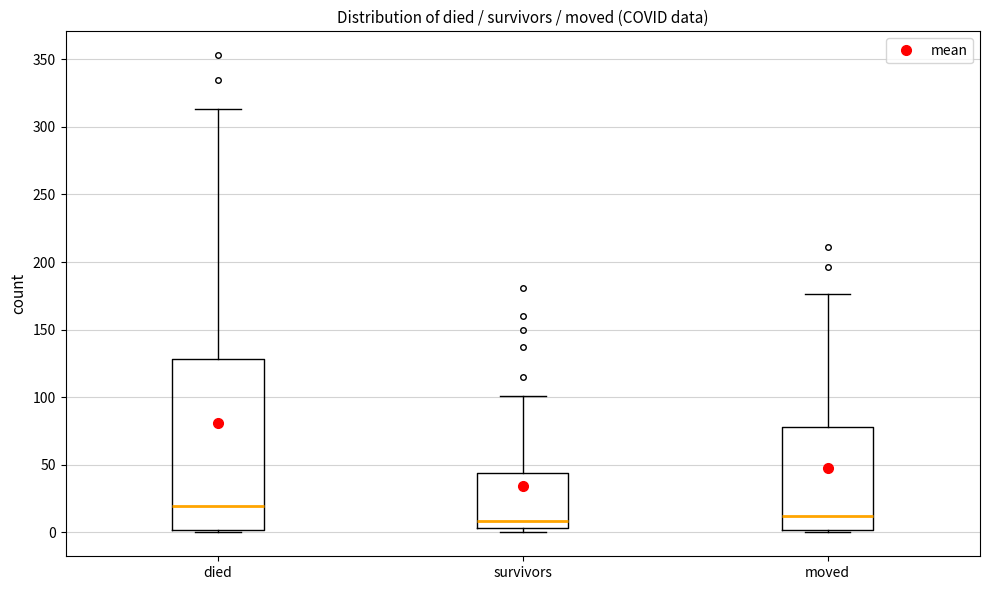

Which box is the tallest, from its lower edge to its upper edge?

died